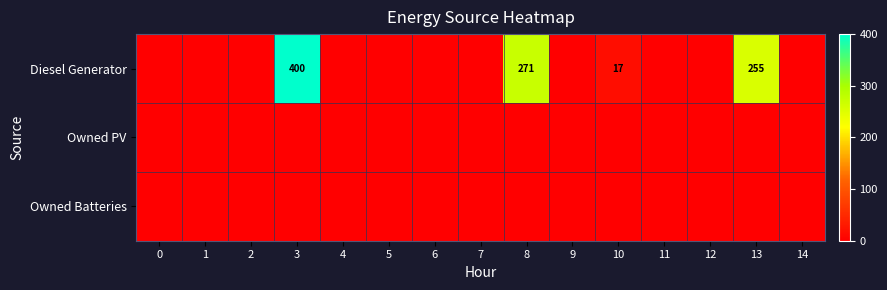

Is it true that Diesel Generator equals 255 at 13?

True